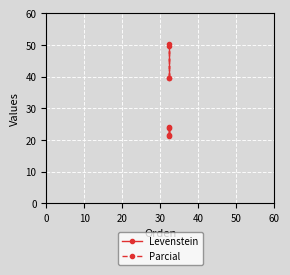

Which series changed the most between 10 and 30?

Parcial